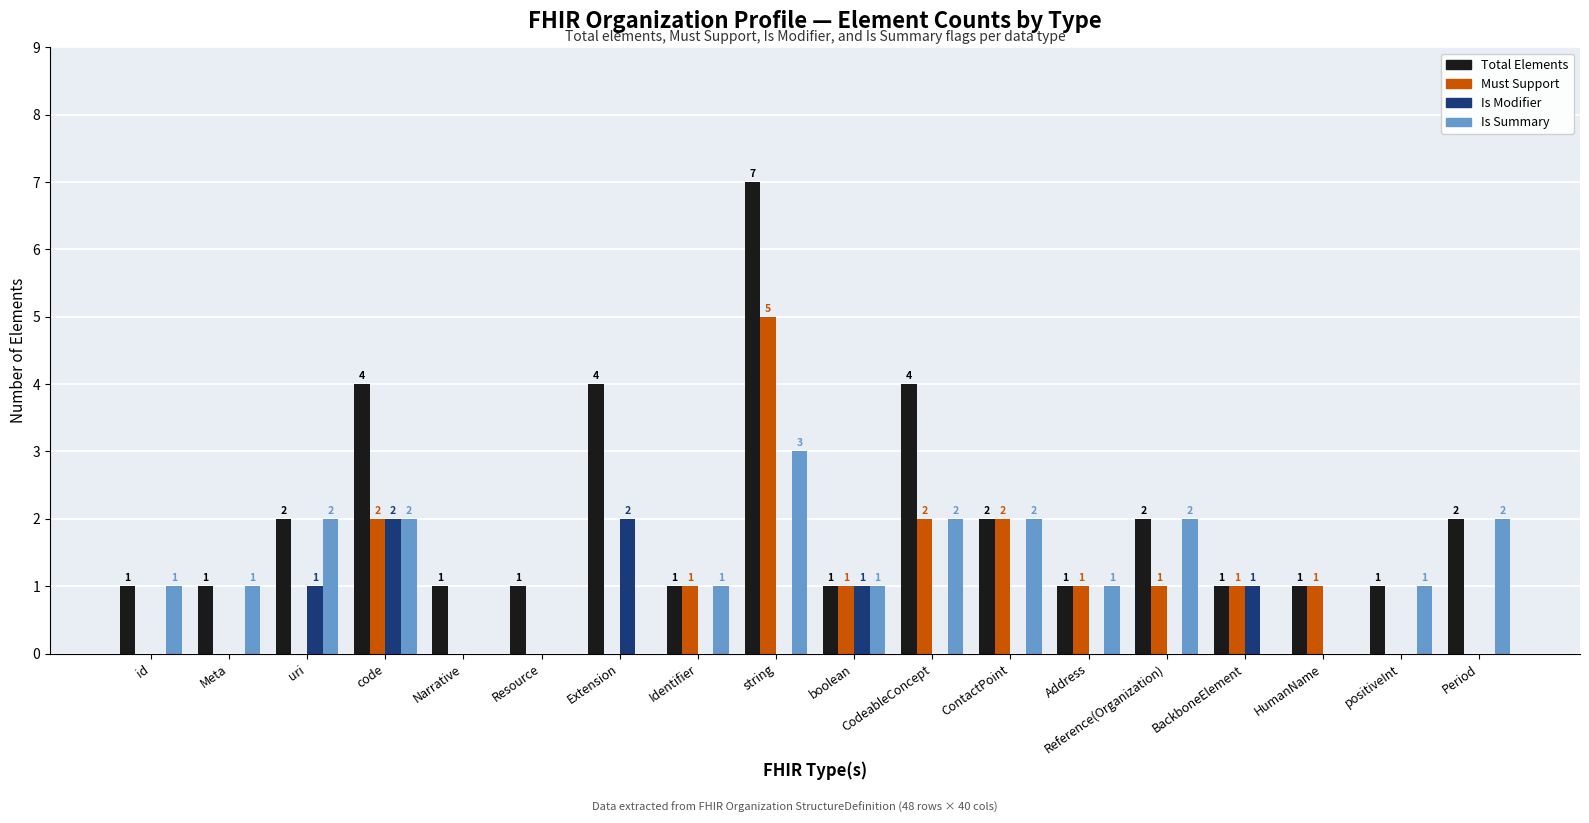

The value of Must Support at uri is -3. True or false?

False